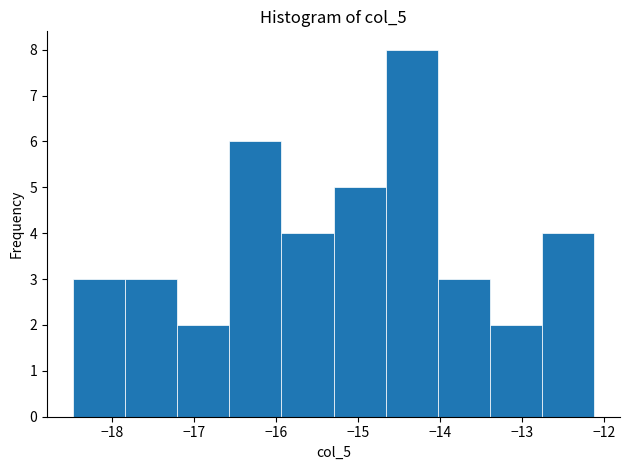

Reading left to right, transcribe this chart: for each bar, give the range it covers on the x-axis and its height. Neither the bar edges nor the heights are printed on the chart, so give them approximately, as read against the axes.

-18.5 to -17.8: 3
-17.8 to -17.2: 3
-17.2 to -16.6: 2
-16.6 to -15.9: 6
-15.9 to -15.3: 4
-15.3 to -14.7: 5
-14.7 to -14.0: 8
-14.0 to -13.4: 3
-13.4 to -12.8: 2
-12.8 to -12.1: 4